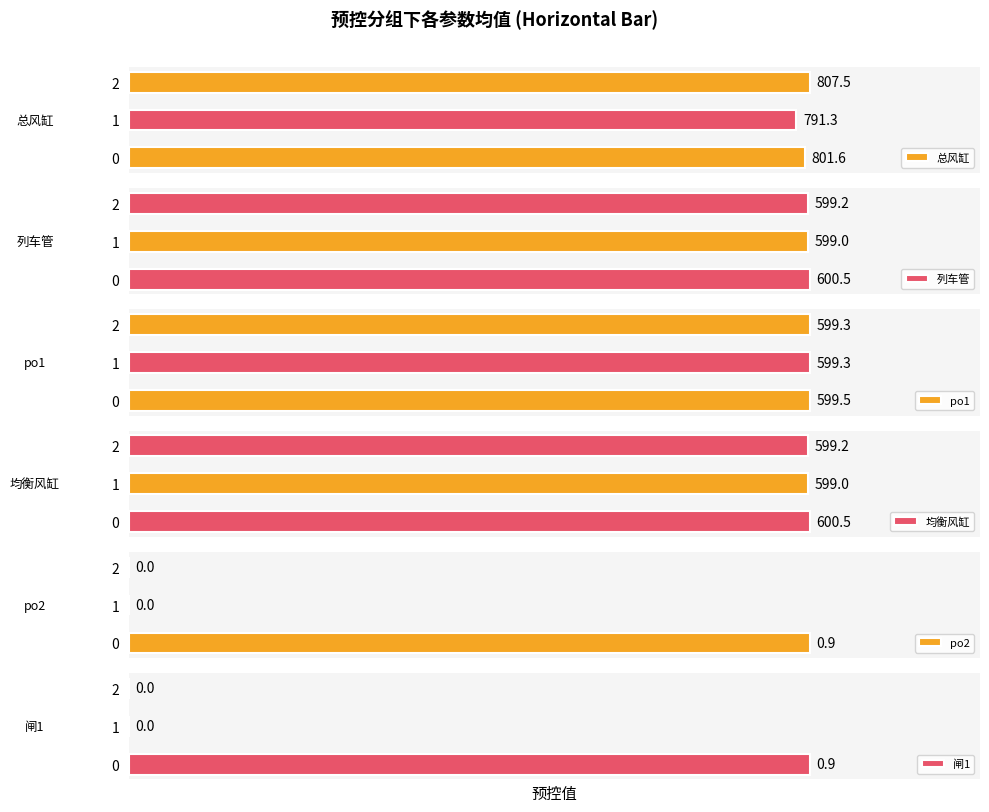

Rank the series by their maximum value, from highest to lowest.

总风缸, 列车管, 均衡风缸, po1, po2, 闸1